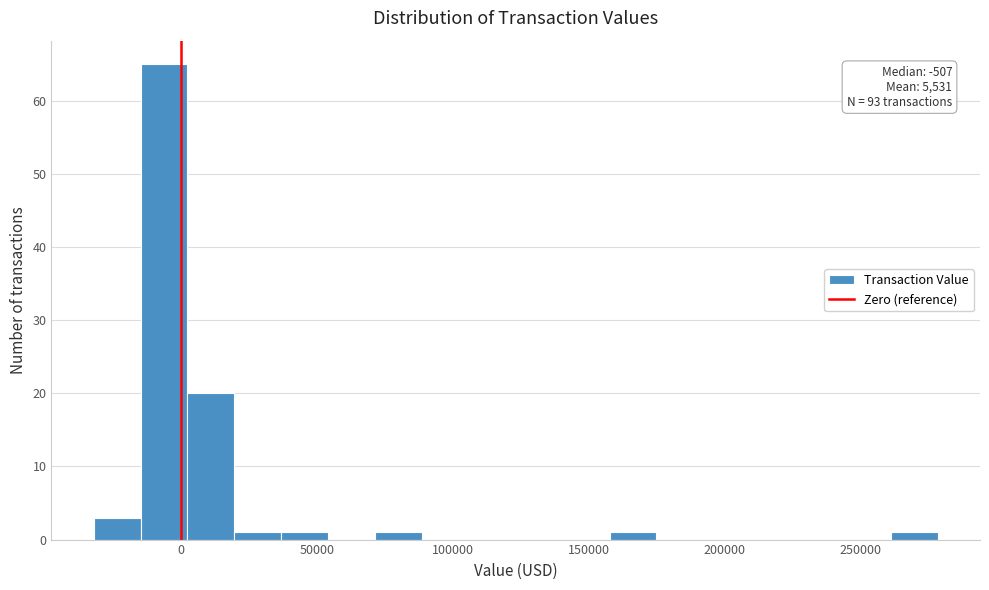

Around what value on the x-axis is the tallest bar? Give the approximate position of its centre, as read against the axis.

-5000